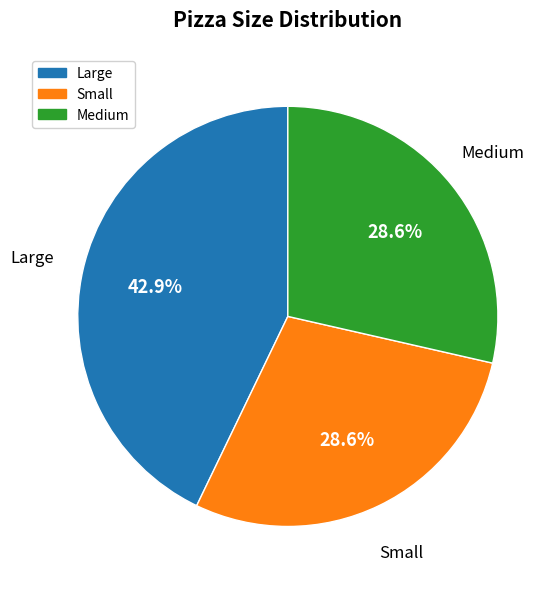

Is there a majority slice in this chart?

No